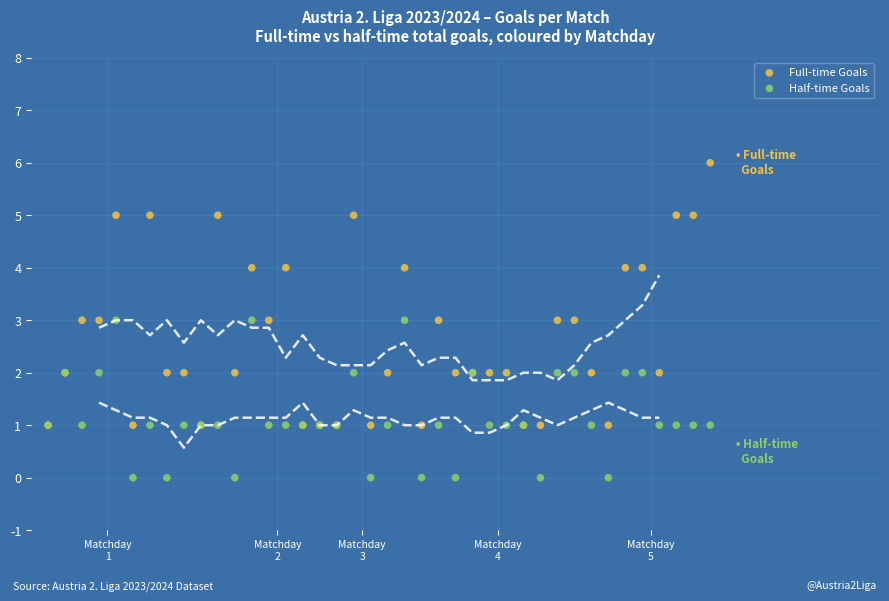

What are all the series names shown in the legend?

Full-time Goals, Half-time Goals